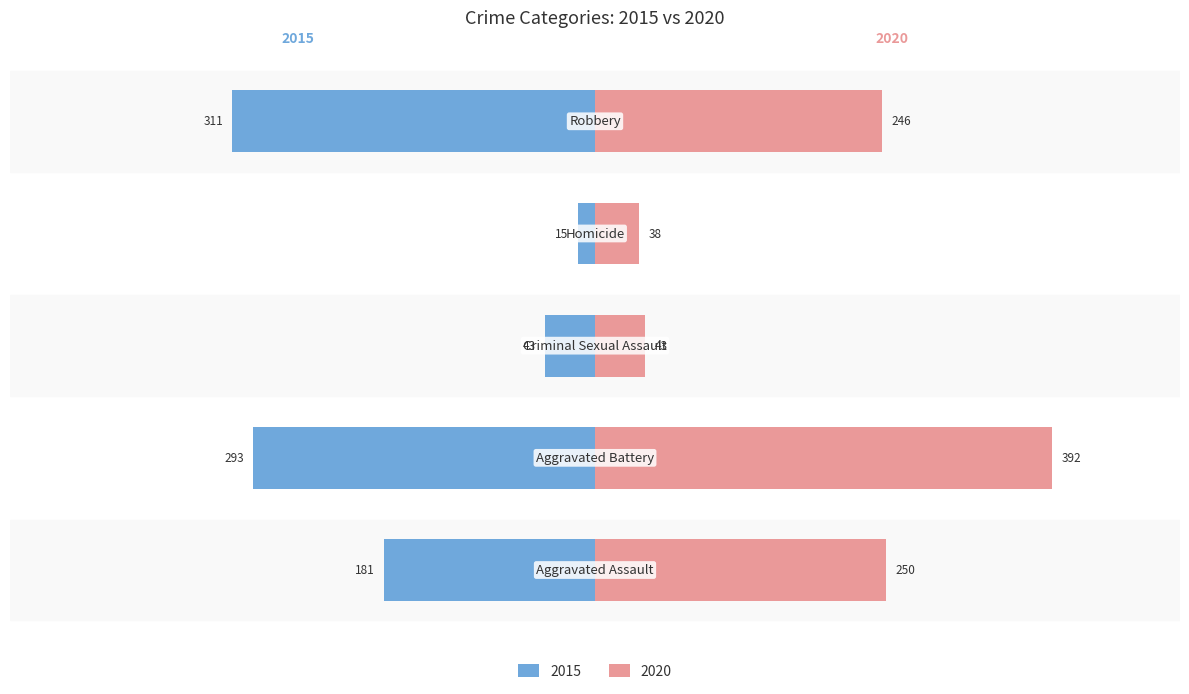

What is the average value of the 2015 series?

169